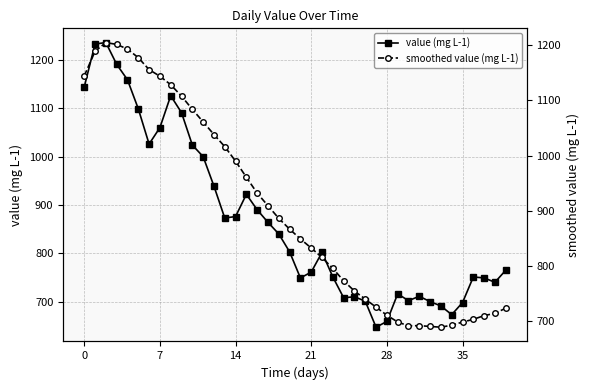

List the series in order of their peak value, lowest first.

smoothed value (mg L-1), value (mg L-1)